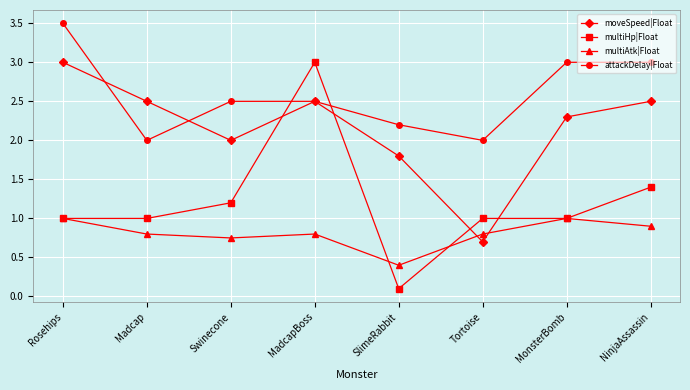

True or false: multiAtk|Float and moveSpeed|Float cross at least once.

True